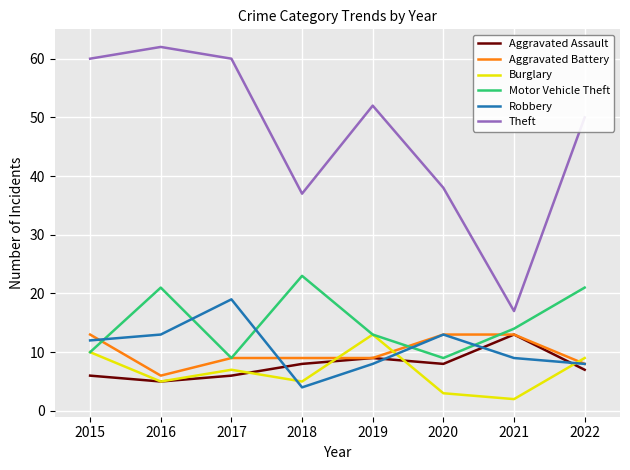

Where is Motor Vehicle Theft nearest to the value 16?

2021